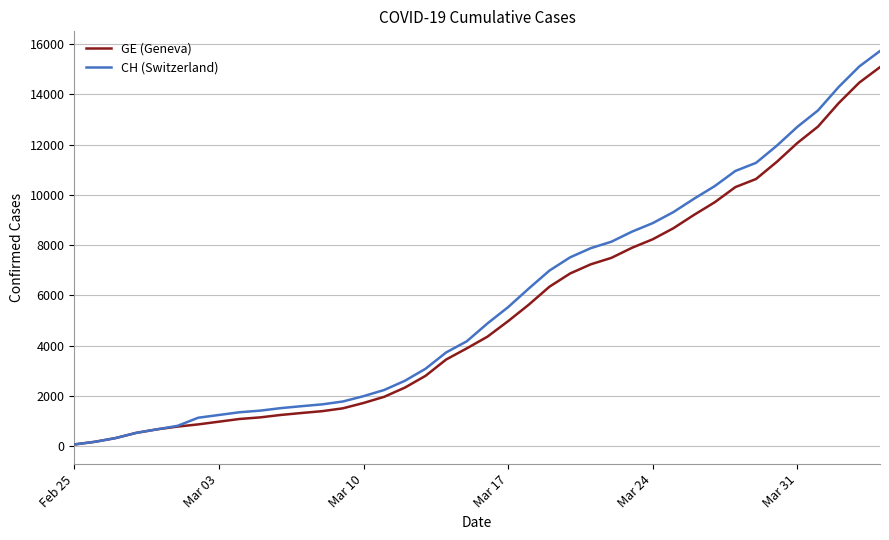

Which series has the widest spread of values?

CH (Switzerland)